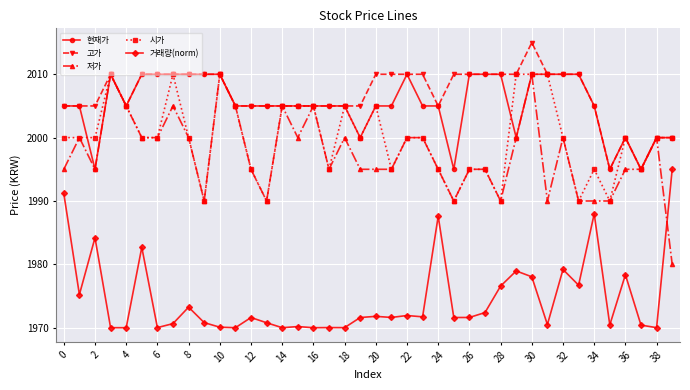

Which series has the largest range (max minus min)?

저가